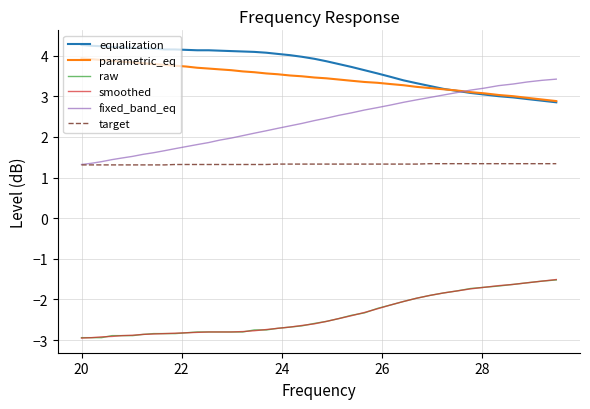

What is the greatest value displayed?

4.3